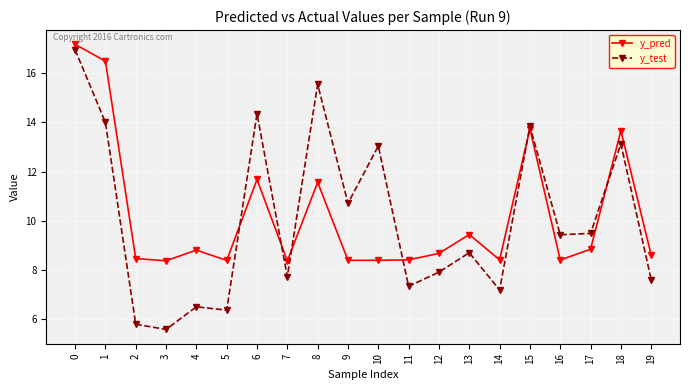

What are all the series names shown in the legend?

y_pred, y_test